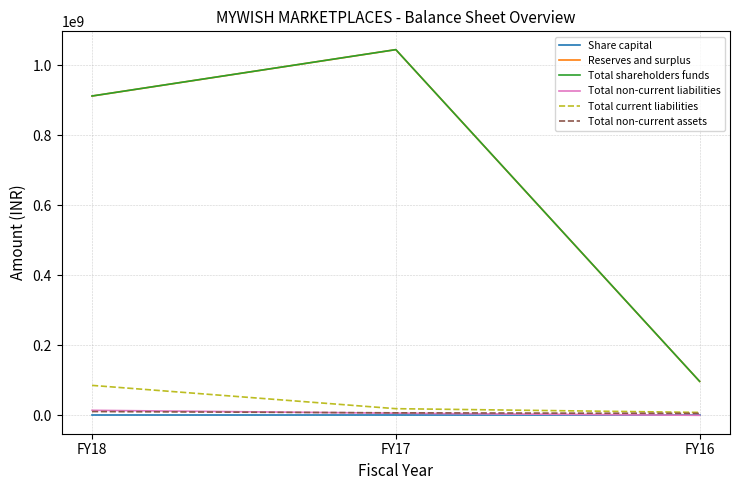

What is the lowest value of the Total non-current assets series?

5915000